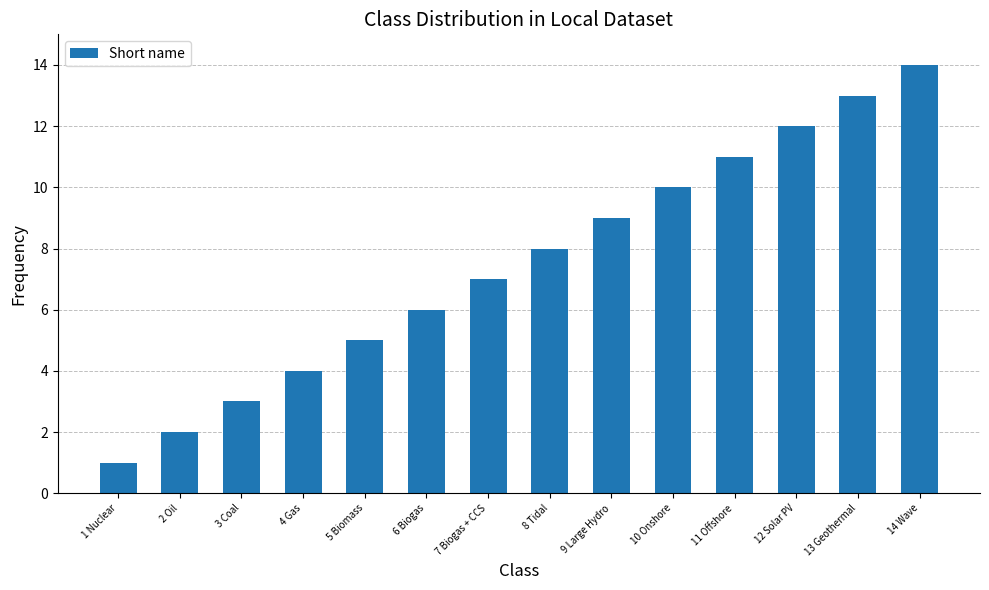

What is the average value?

8